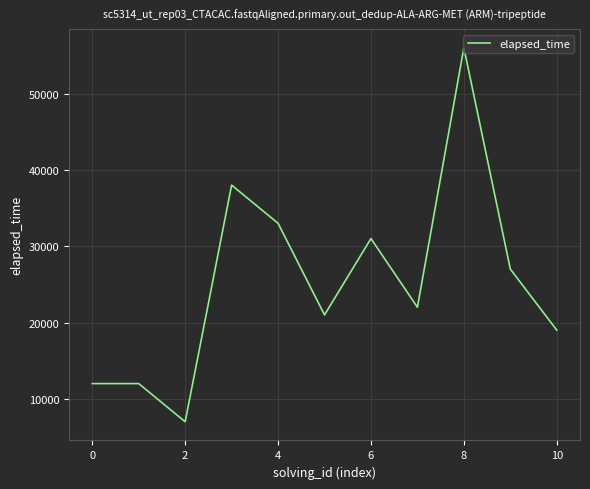

What is the minimum value shown in the chart?

7000